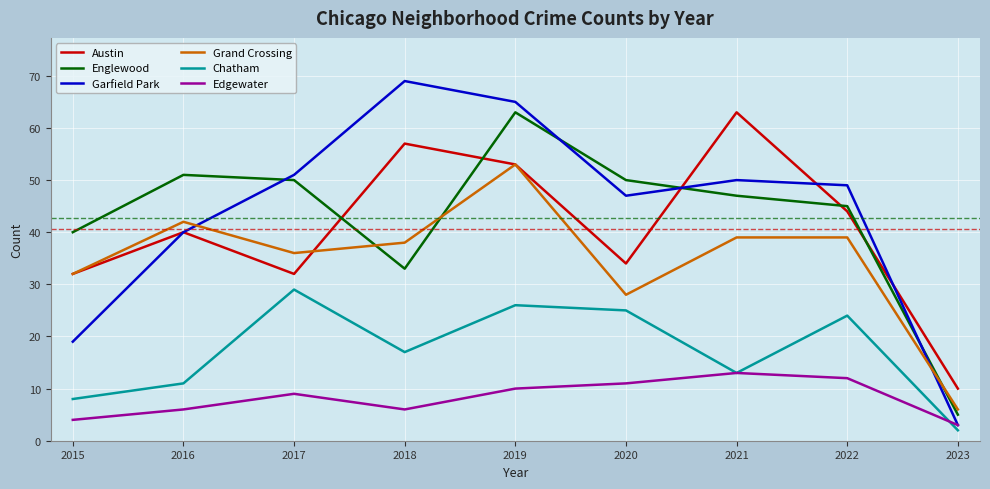

What is the sum of the Garfield Park values at 2015 and 2018?

88